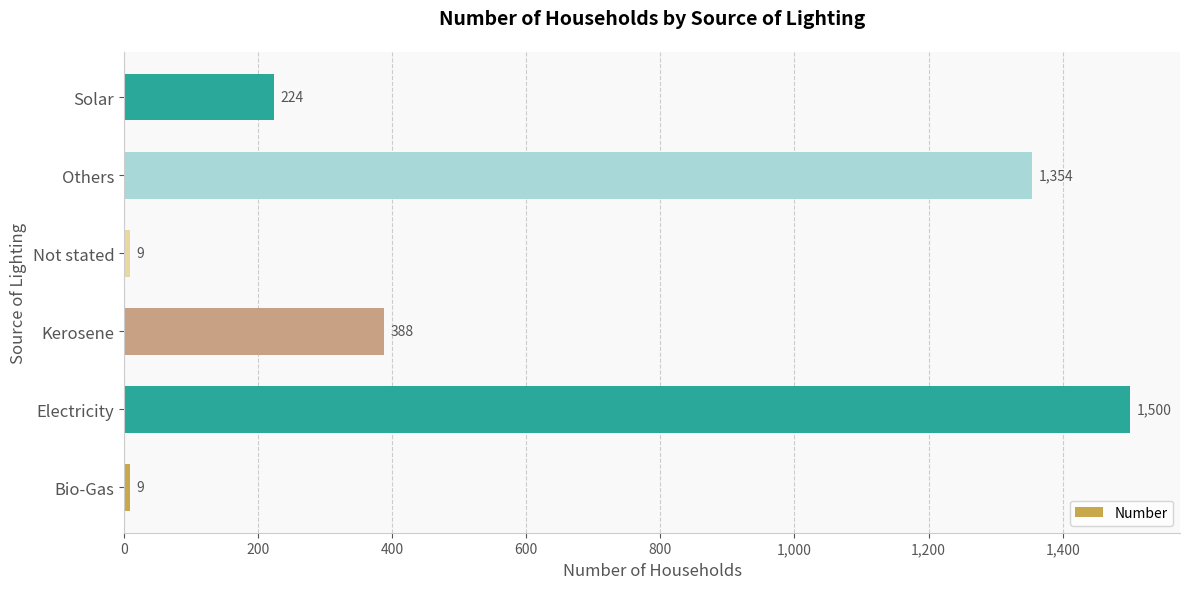

What value does the data have at Electricity, to the nearest 100?

1500